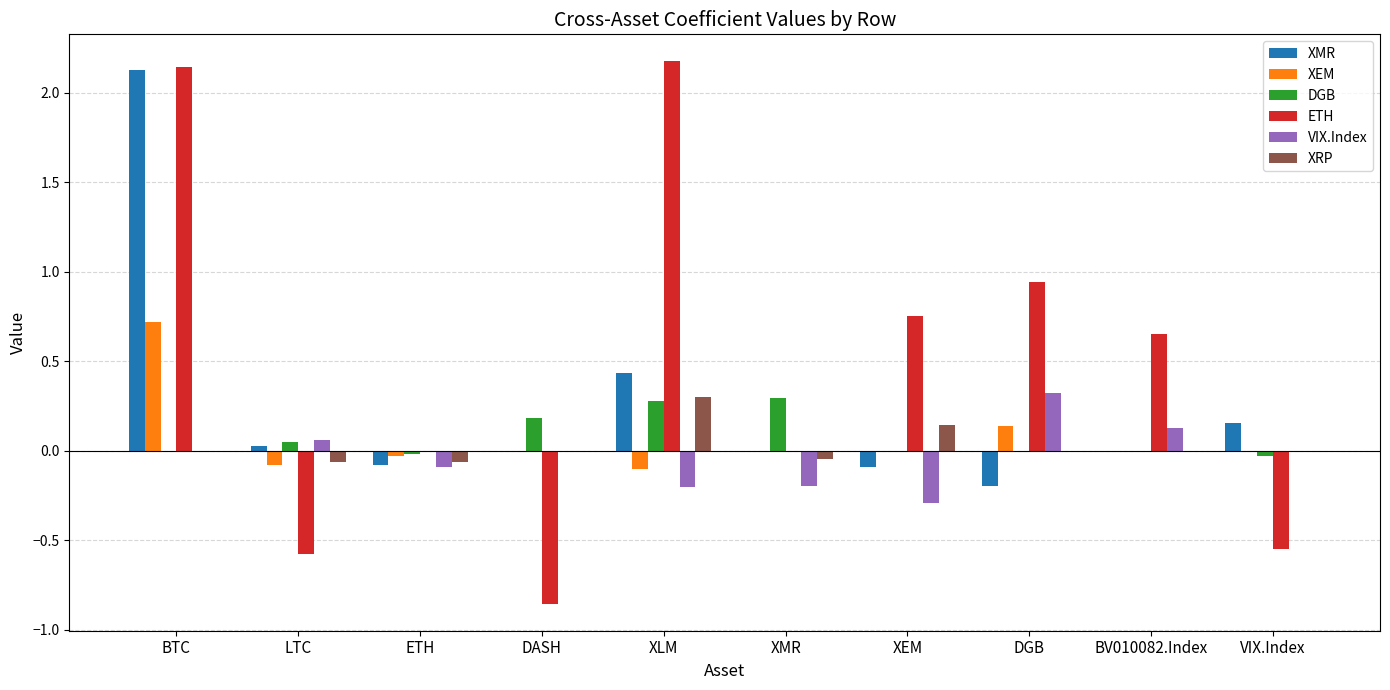

How many bars are there in each group?

6